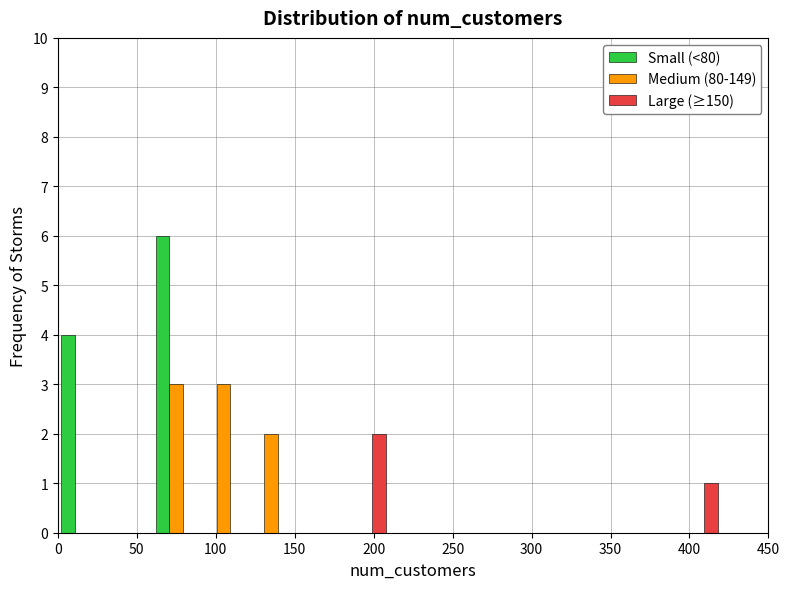

What is the height of the Medium (80-149) bar covering 120 to 150 on the x-axis? The values are not printed on the chart, so give them approximately, as read against the axis.

2